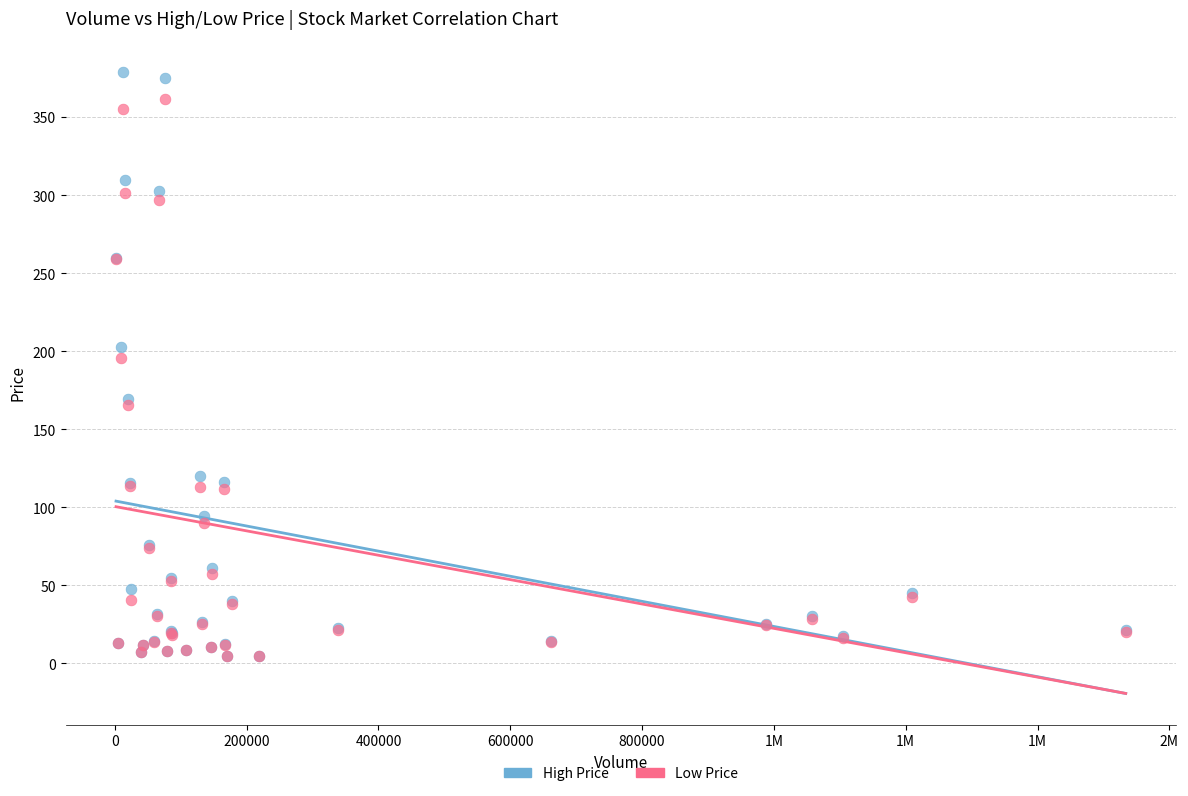

What are all the series names shown in the legend?

High Price, Low Price